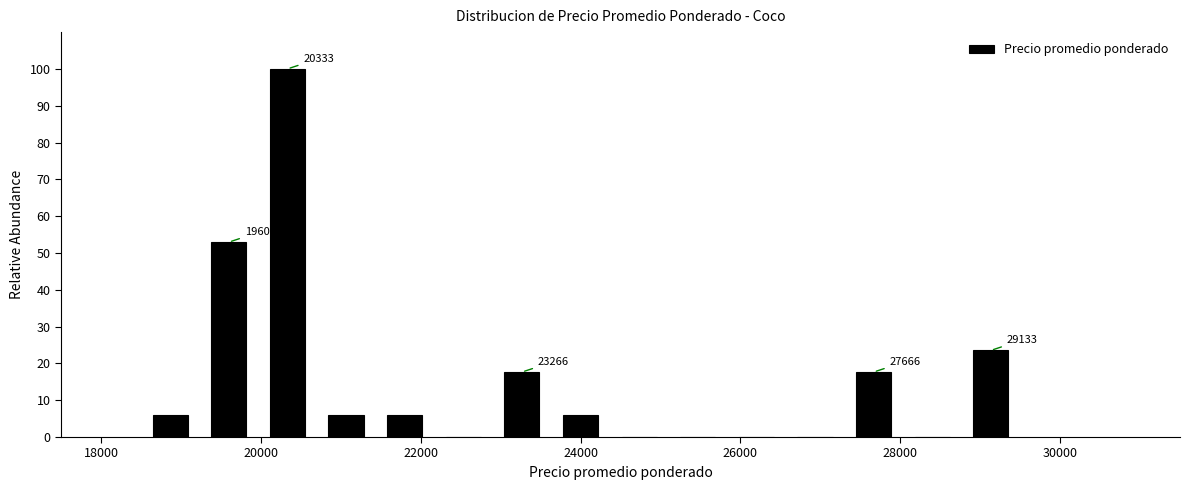

Around what value on the x-axis is the tallest bar? Give the approximate position of its centre, as read against the axis.

20400